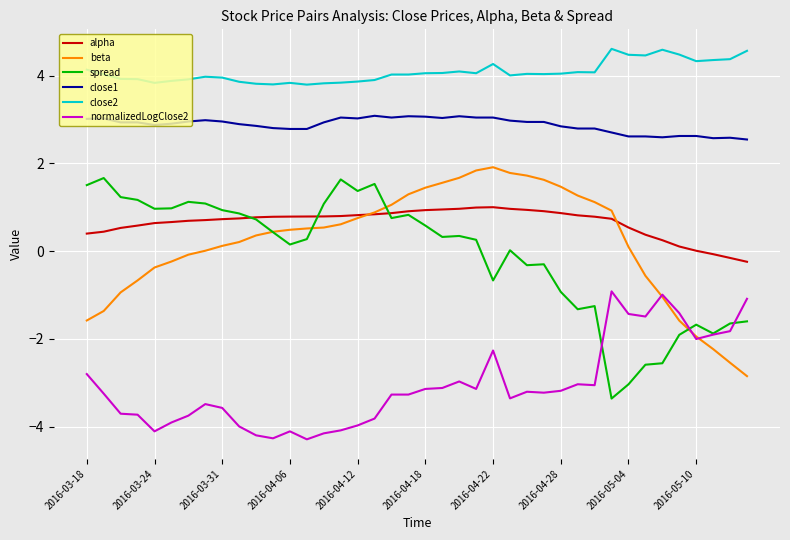

Which series has the largest range (max minus min)?

spread